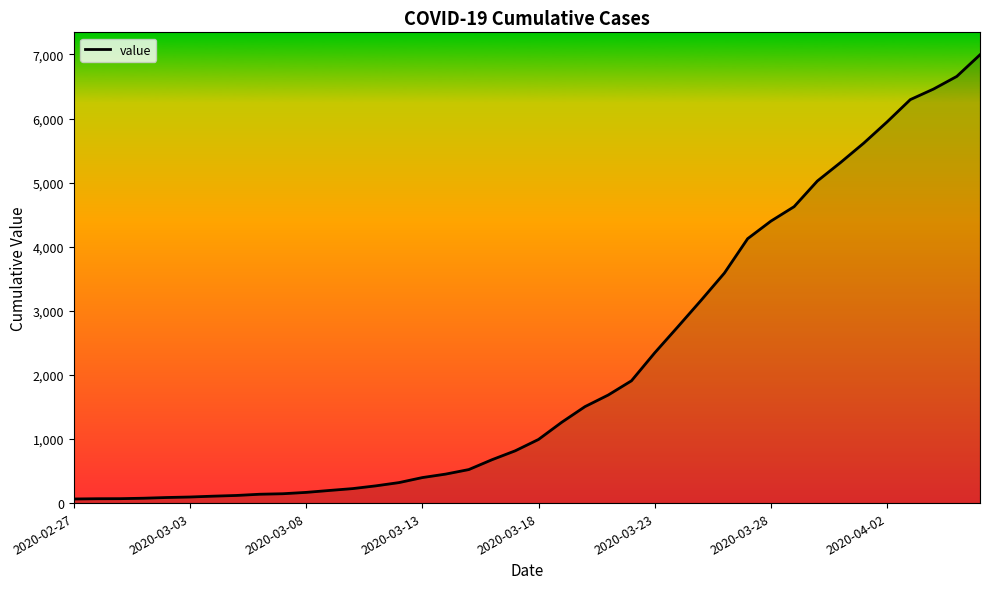

What is the difference between the maximum and minimum values?

6931